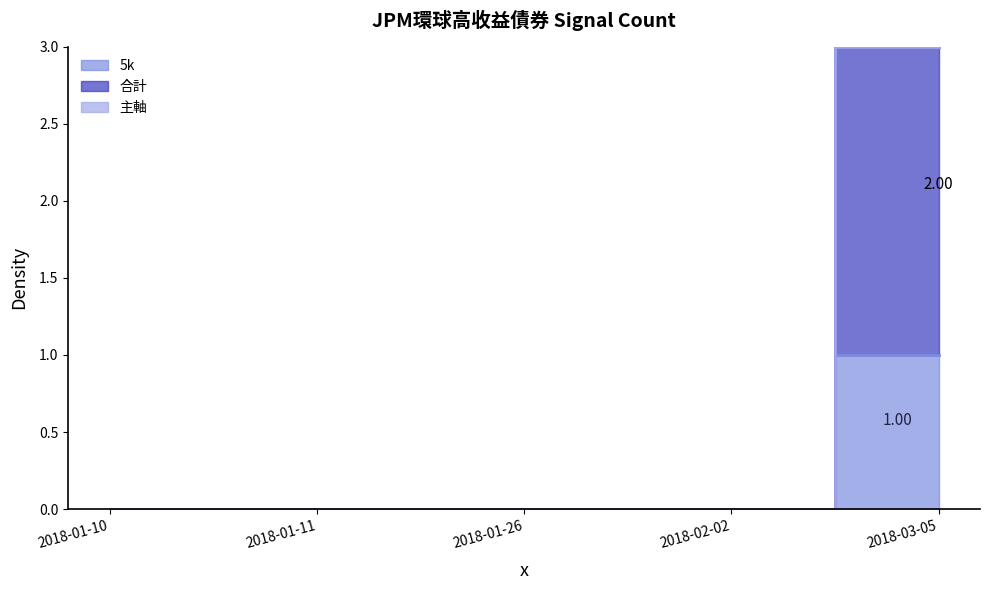

Where is 5k nearest to the value 0?

2018-01-10